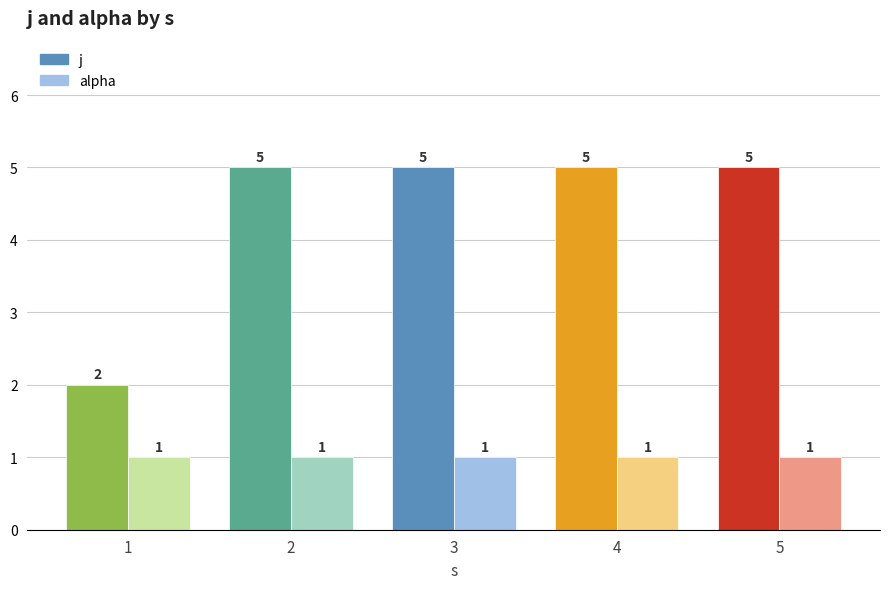

What is the minimum value for j?

2